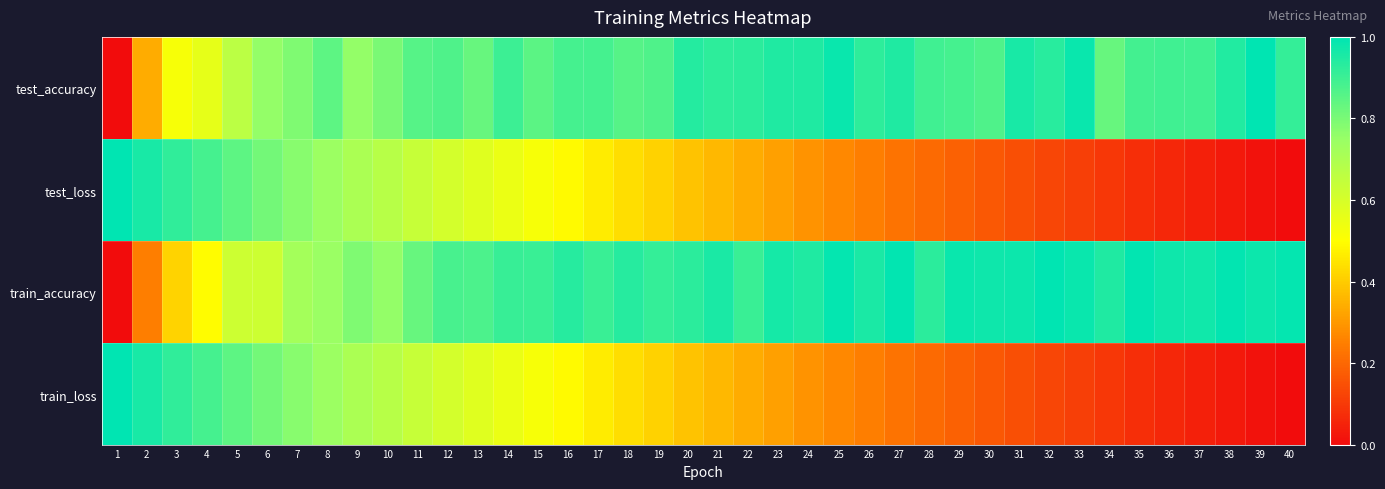

At 29, list the series in order from largest to smallest.

train_accuracy, test_accuracy, test_loss, train_loss